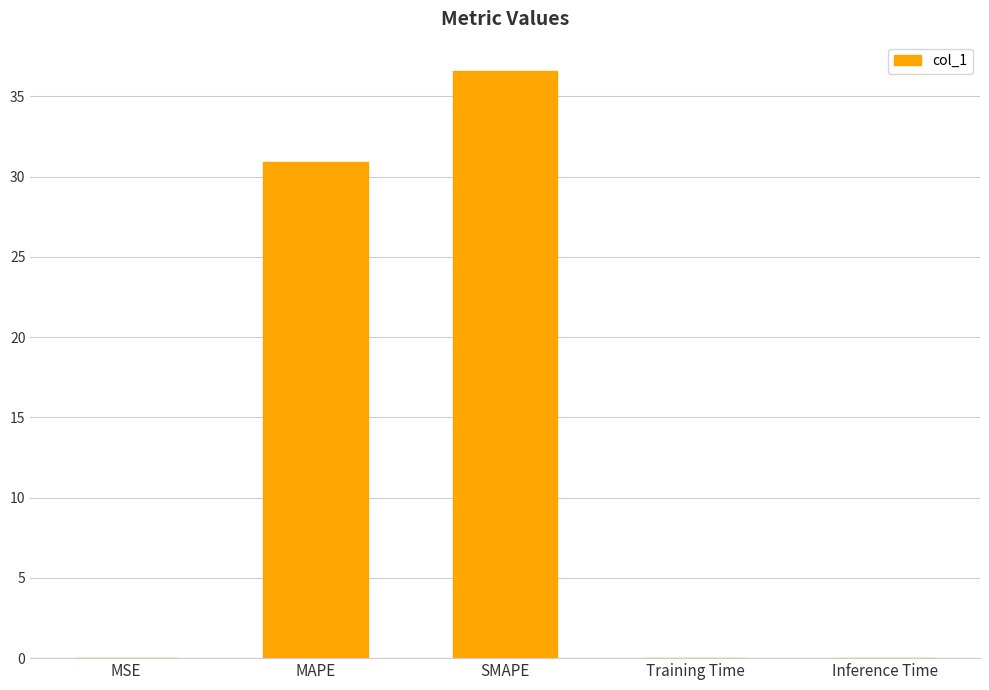

What is the greatest value displayed?

36.6